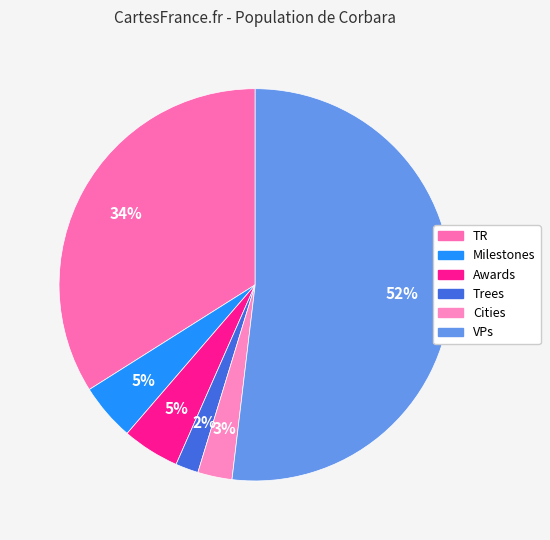

What is the smallest slice in the pie chart?

Trees